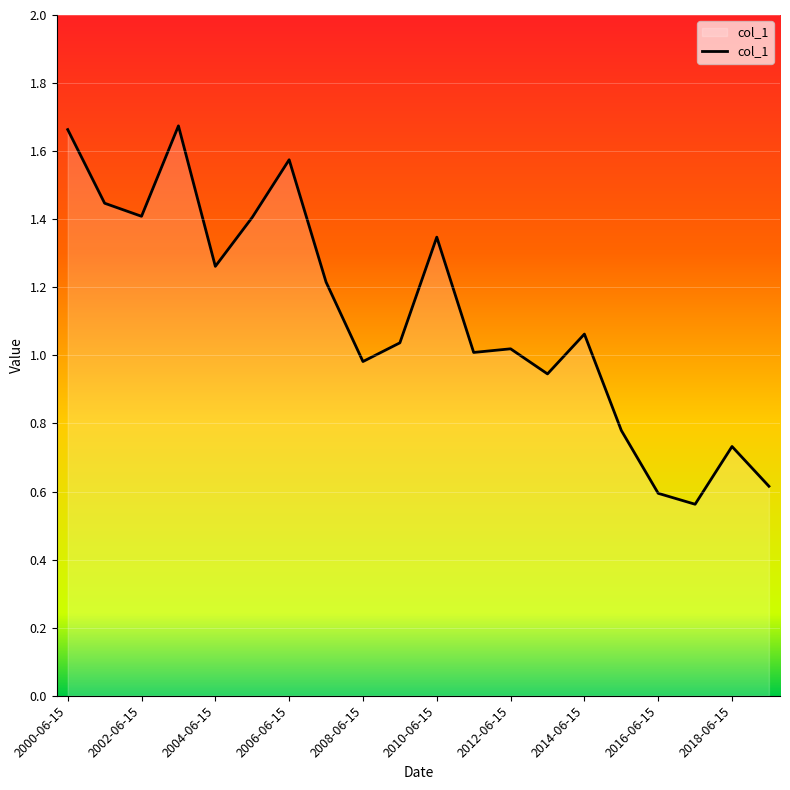

What is the label of the 5th point from the right?

2015-06-15